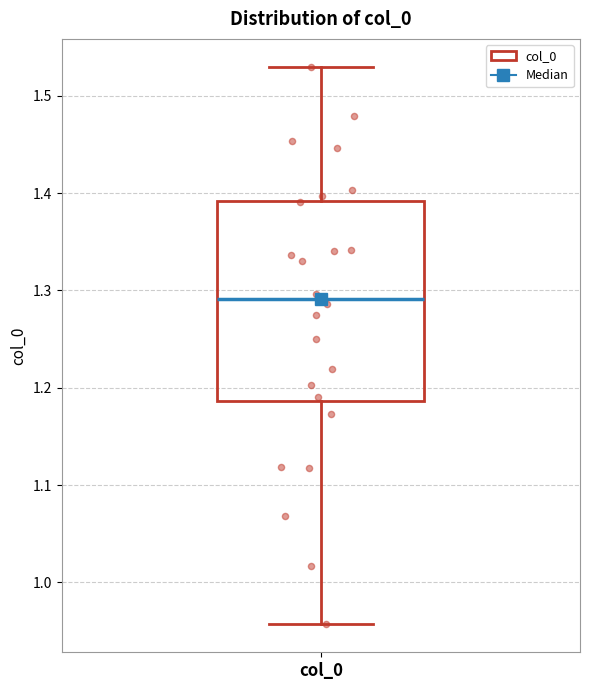

Transcribe this box plot: give where the median line is, the range the box spans, and where the two whiskers end, as read against the y-axis. The values are not printed on the chart, so give them approximately, as read against the axis.

median 1.29, box 1.19 to 1.39, whiskers 0.96 to 1.53